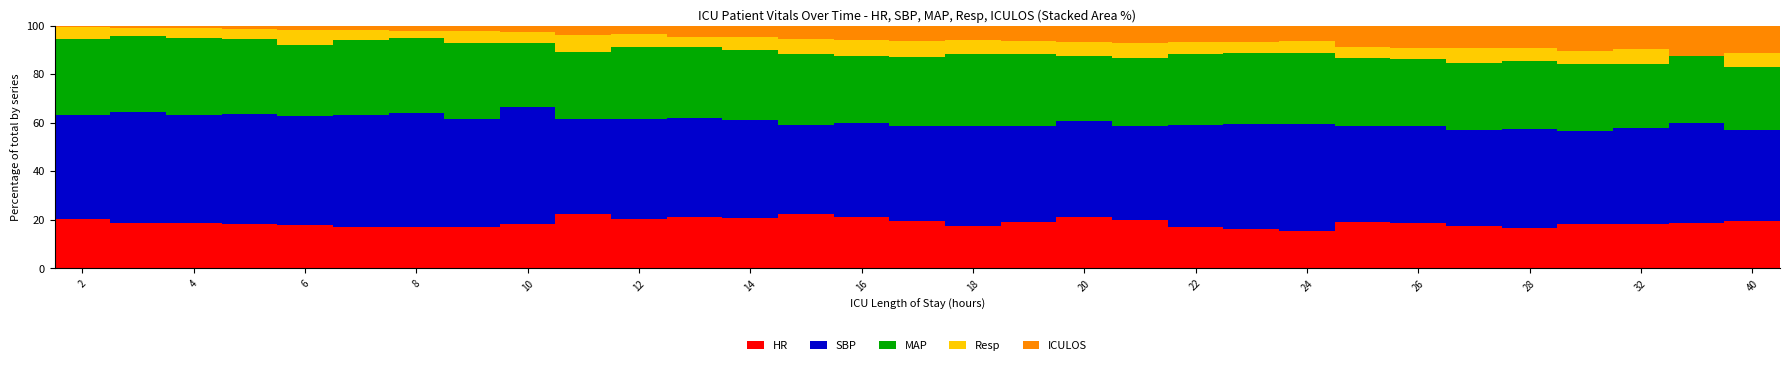

What is the total value across all series at 8?

100.0